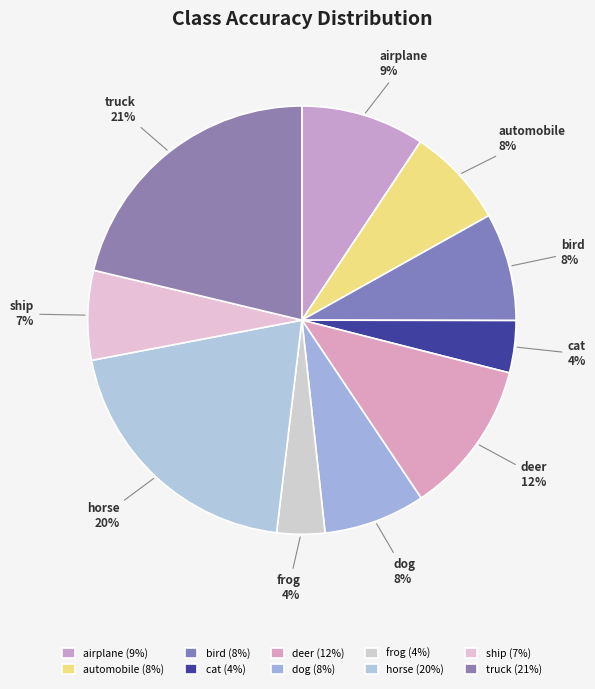

True or false: dog accounts for 22% of the total.

False